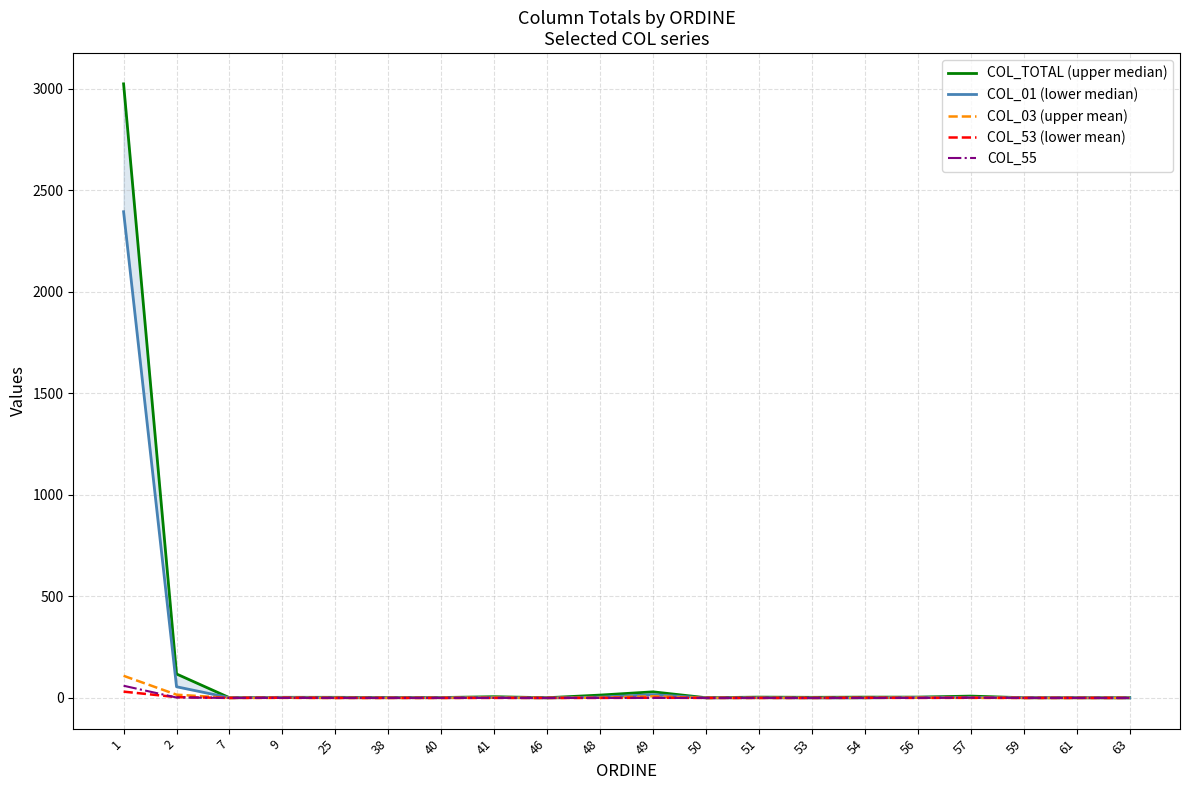

What is the highest value of the COL_TOTAL (upper median) series?

3025